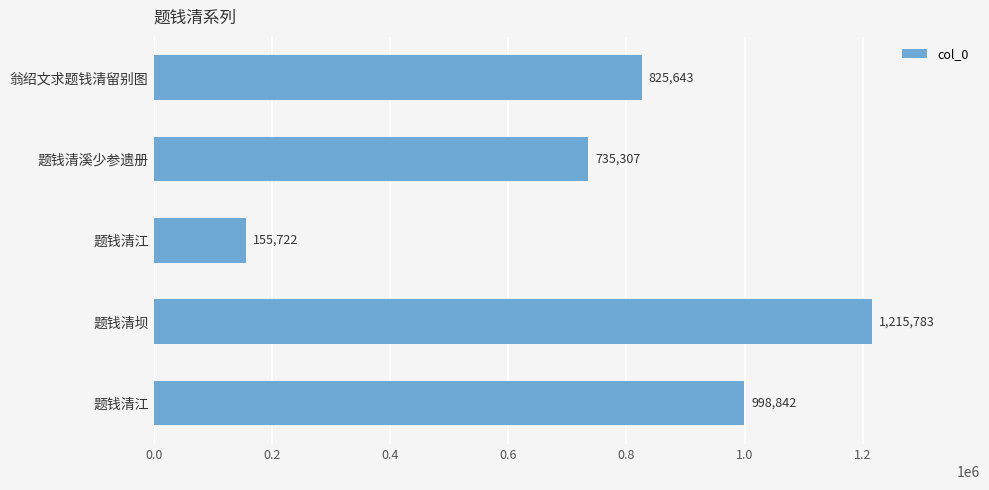

How many series are shown in this chart?

1